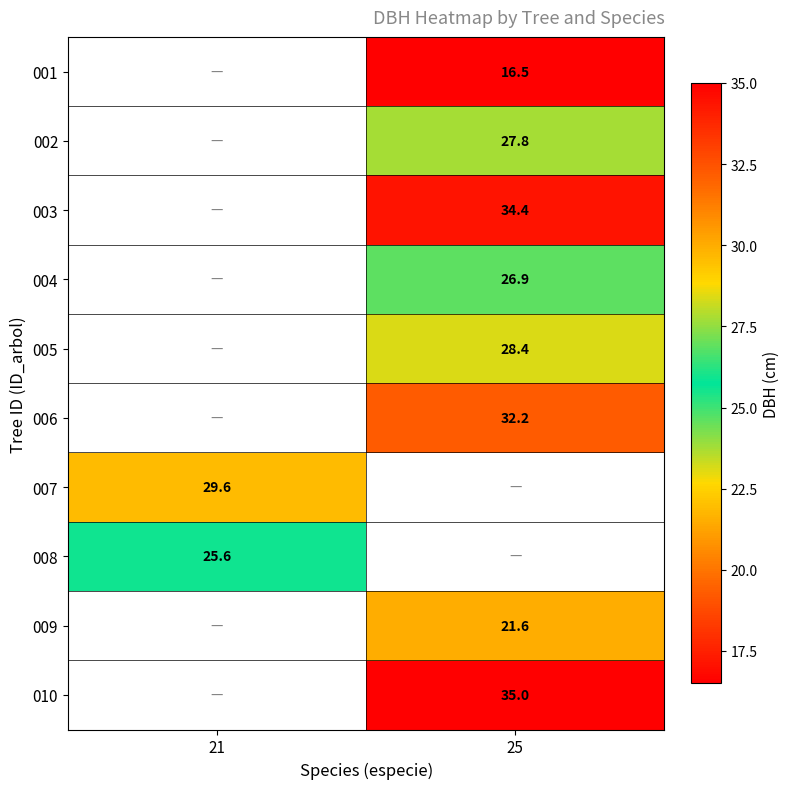

The 009 series shows 21.6 at 25. True or false?

True